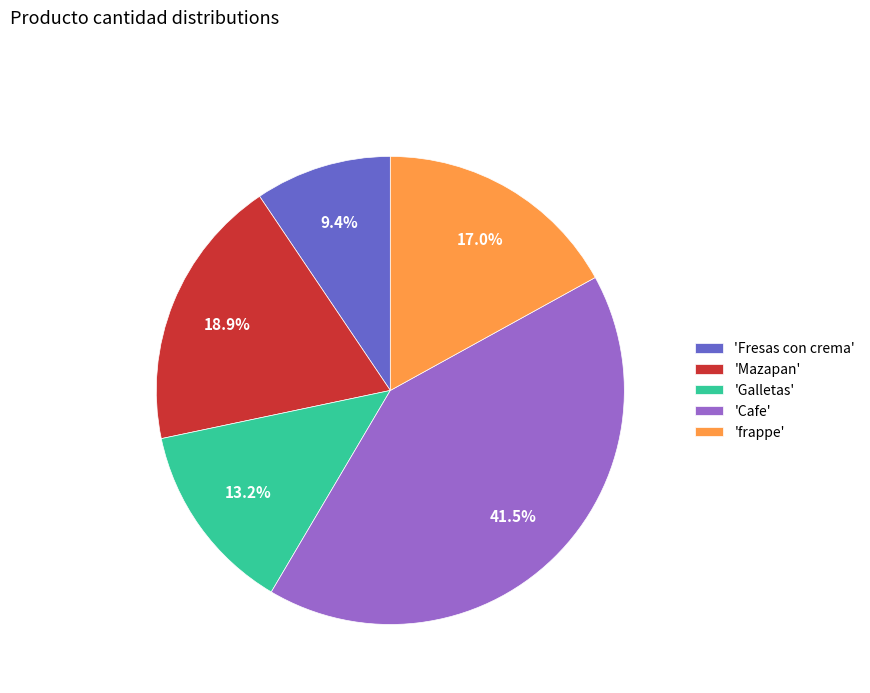

How many slices are in this pie chart?

5